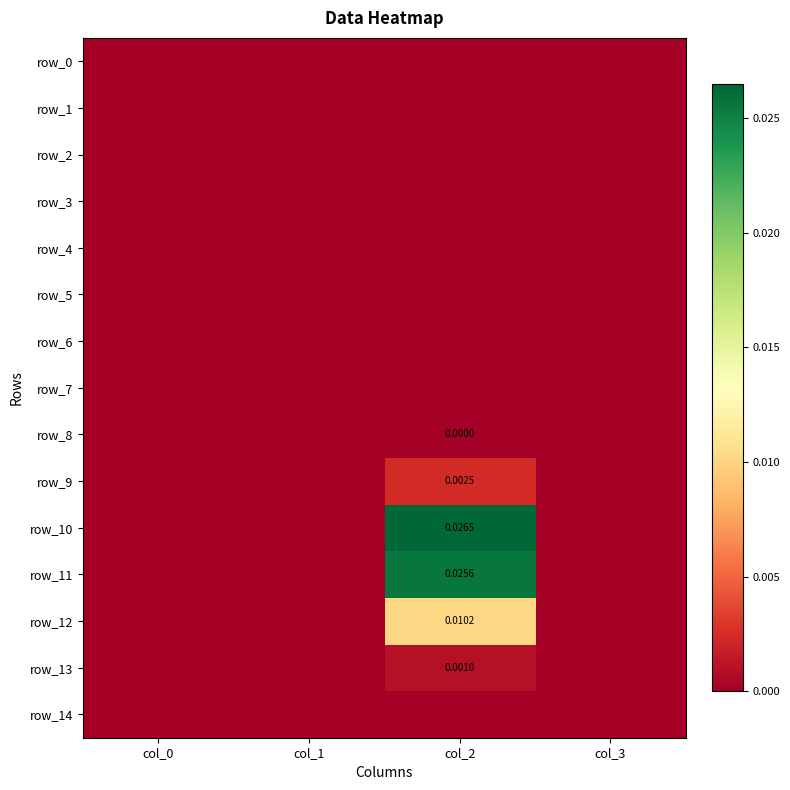

Count the number of data series in this chart.

15